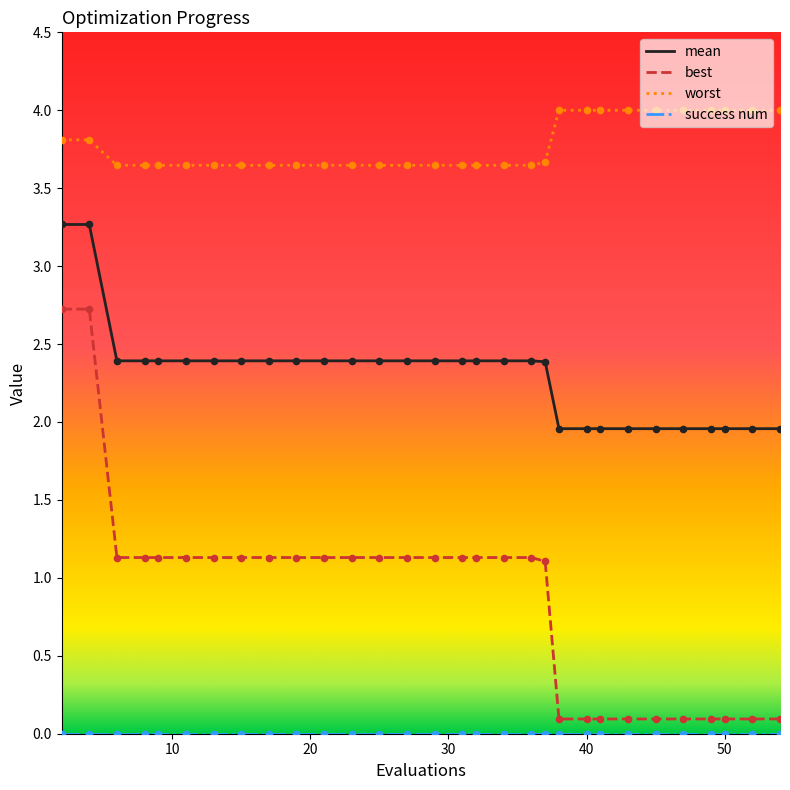

Which series has the largest total across all categories?

worst